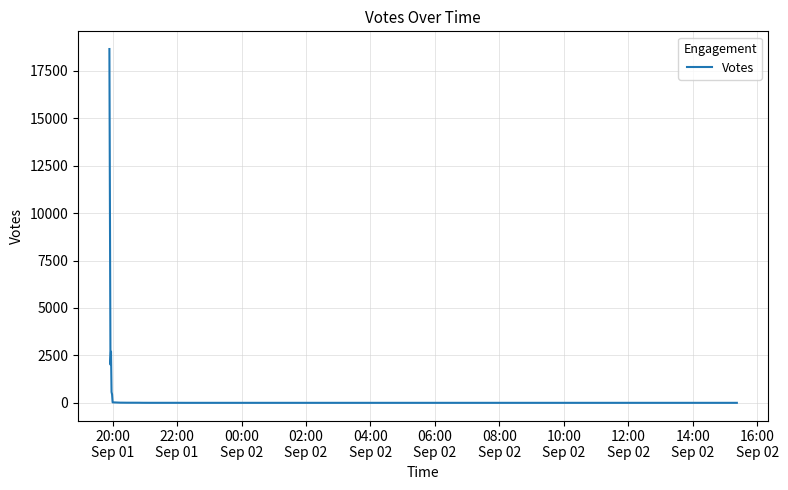

What is the maximum value shown in the chart?

18645